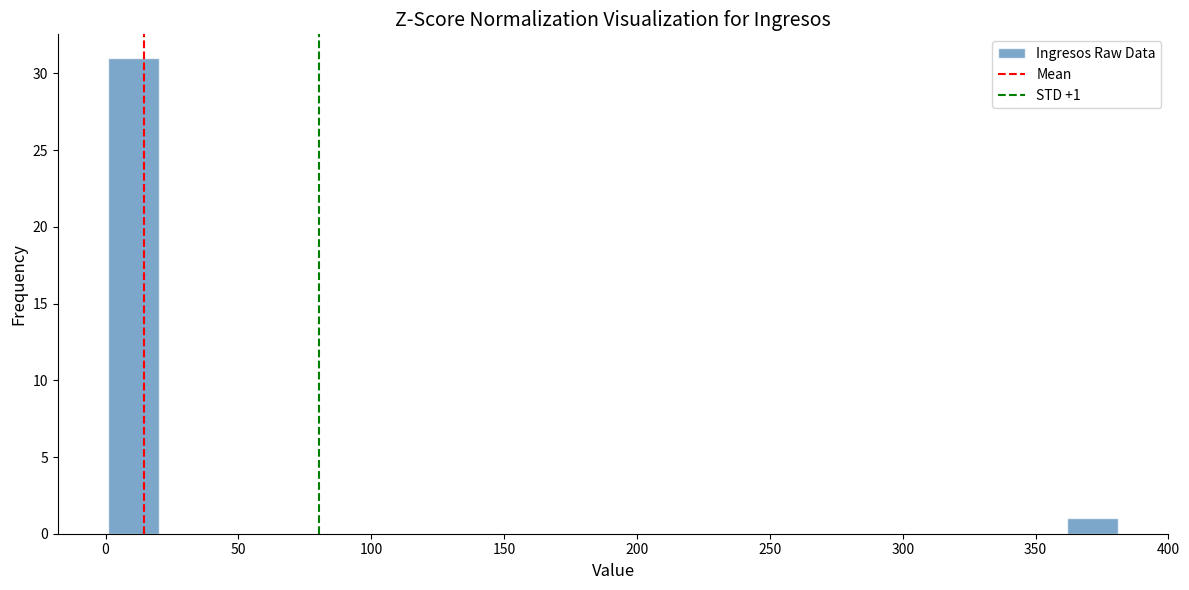

Read against the x-axis, roughly where is the centre of the tallest bar?

10